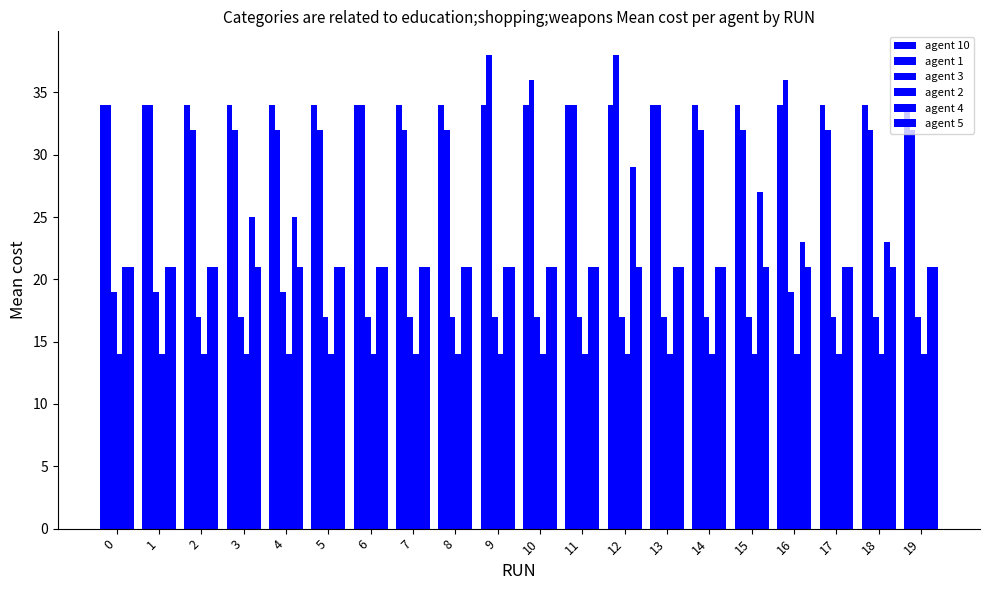

Are the bars grouped side by side (vs. stacked)?

Yes